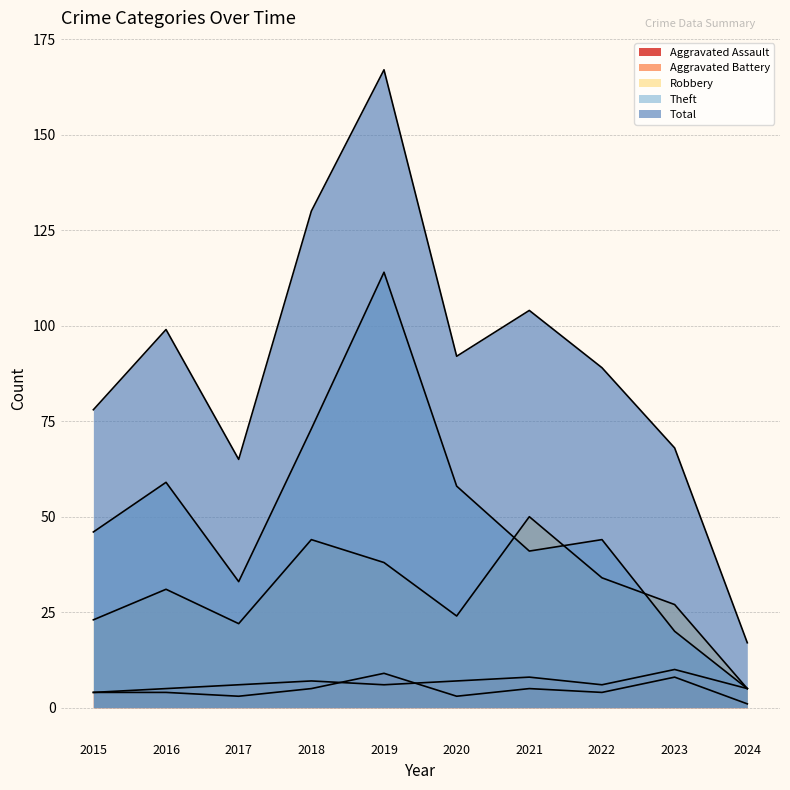

At which label does Aggravated Battery first exceed 6?

2018